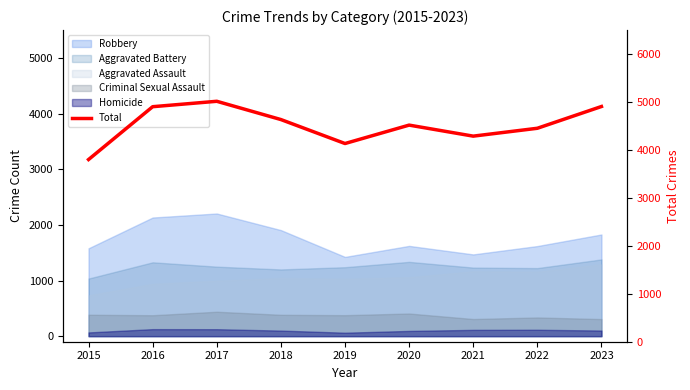

Reading left to right, transcribe all the data shown in this chart.

2015=3800	2016=4902	2017=5015	2018=4634	2019=4134	2020=4518	2021=4288	2022=4452	2023=4906